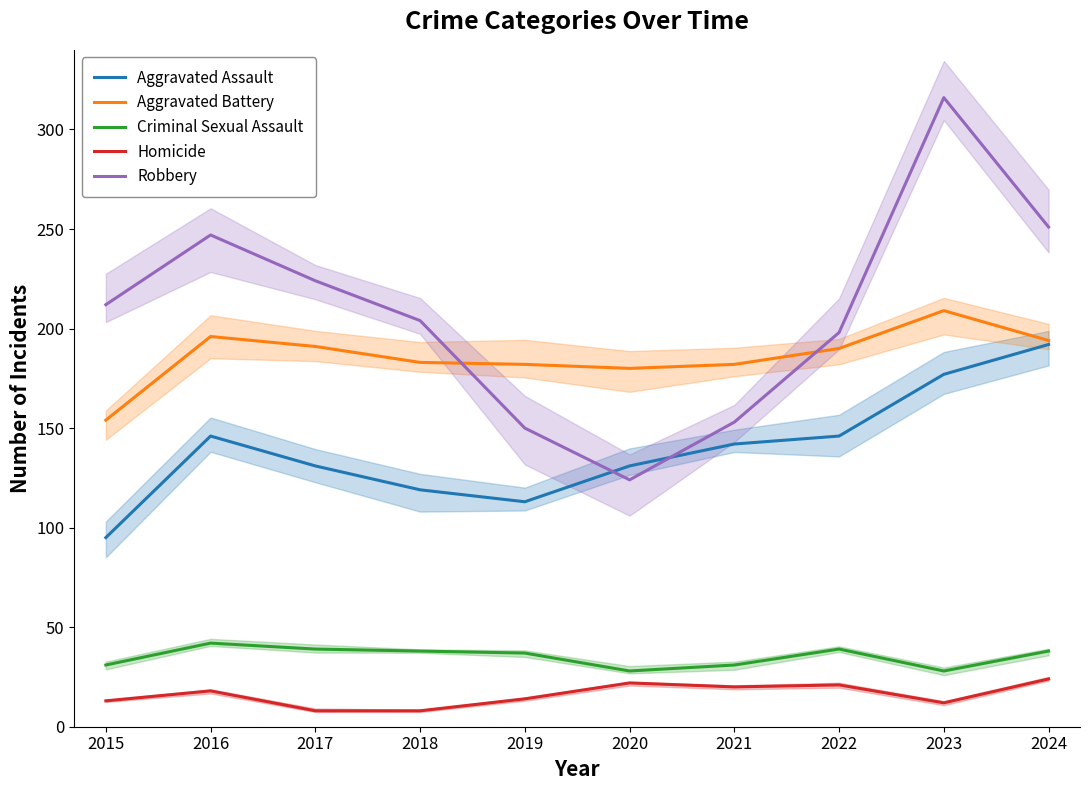

What is the sum of the Aggravated Assault values at 2024 and 2020?

323